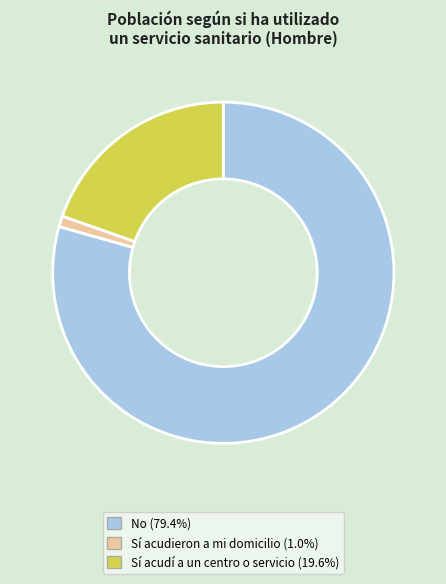

Is there a majority slice in this chart?

Yes